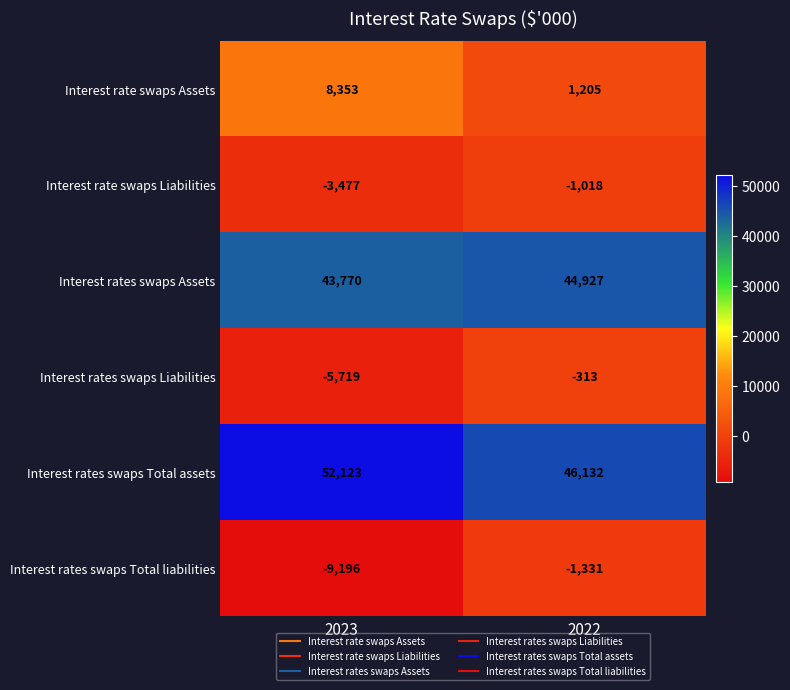

Which series has the largest total across all categories?

Interest rates swaps Total assets